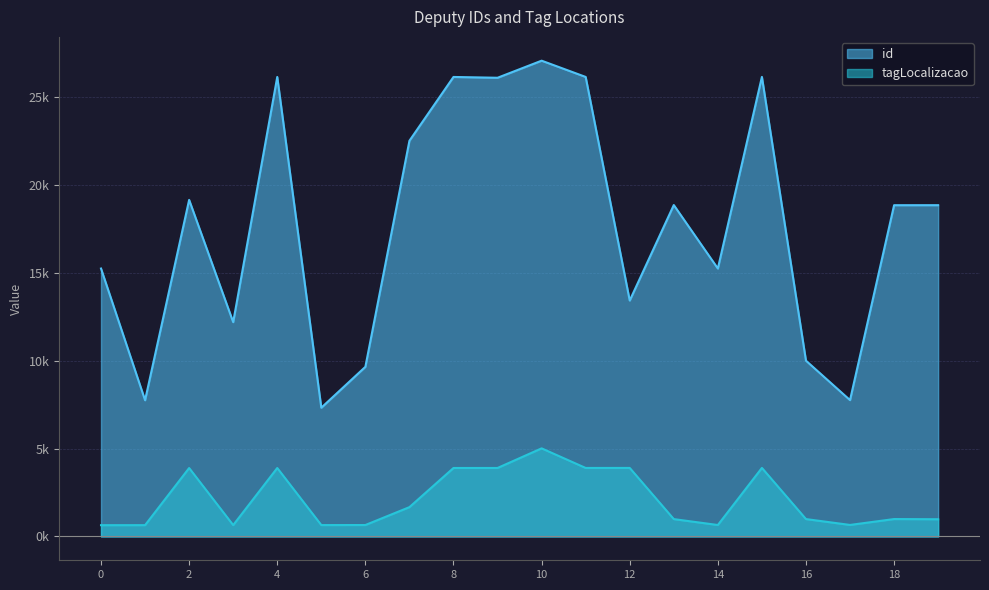

What is the minimum value for id?

7.3